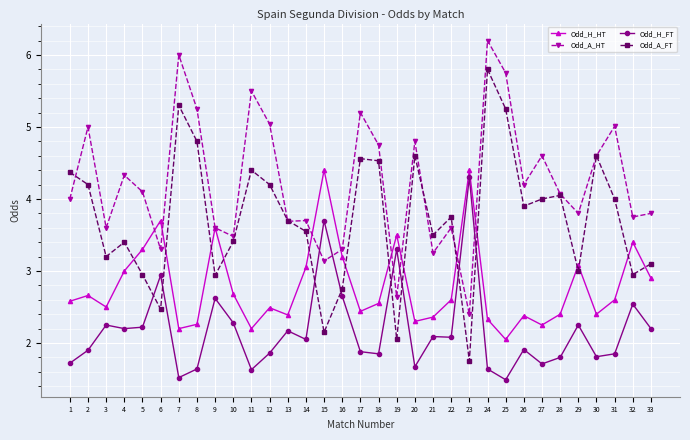

Where do Odd_H_FT and Odd_A_FT first cross each other?

5 and 6